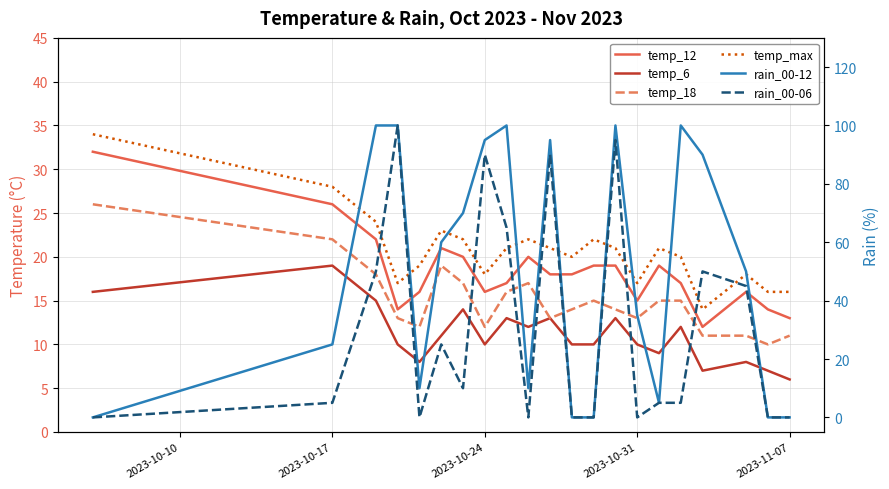

How many values in the temp_18 series are below 14?

9